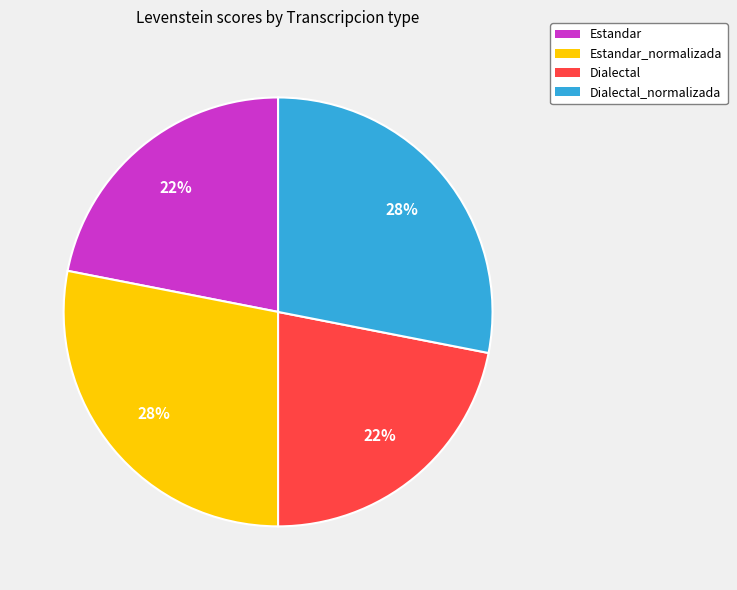

To the nearest percent, what portion does Estandar represent?

22%